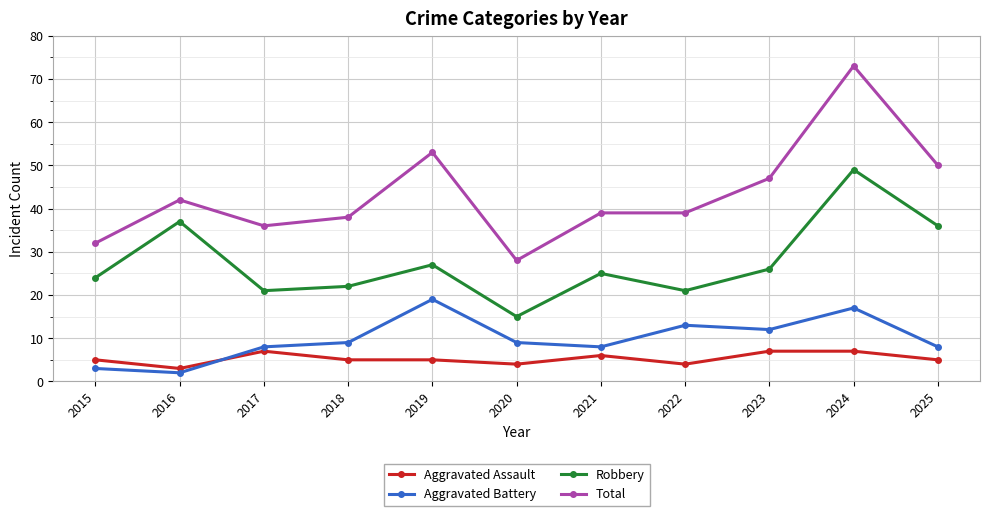

What are all the series names shown in the legend?

Aggravated Assault, Aggravated Battery, Robbery, Total